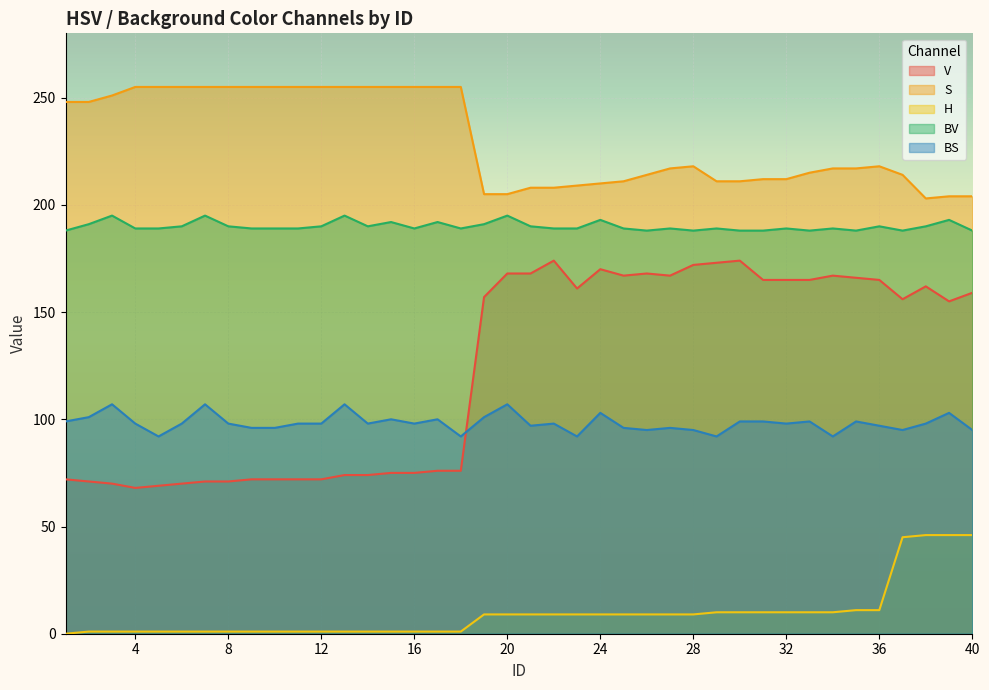

Count the number of categories in the chart.

40